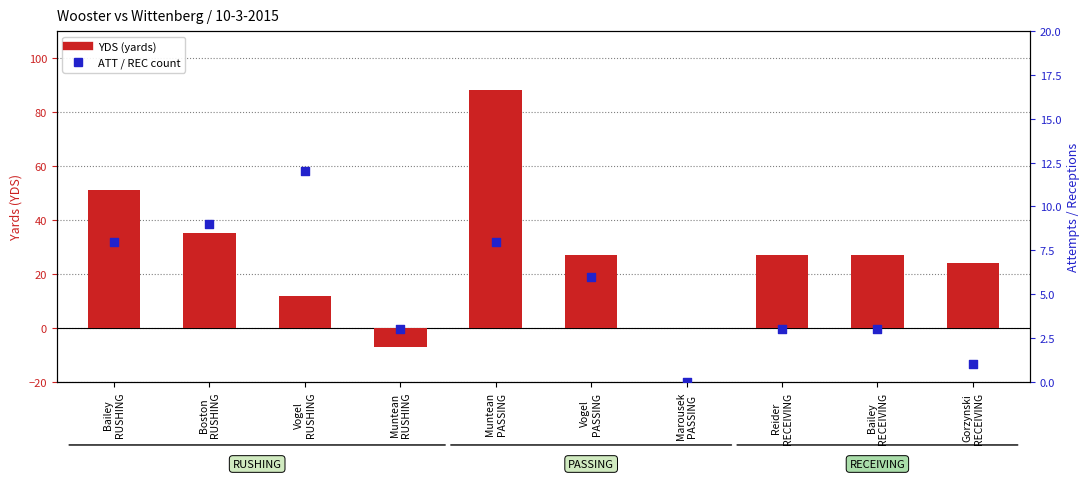

At which category is the sum across all series the highest?

Muntean
PASSING